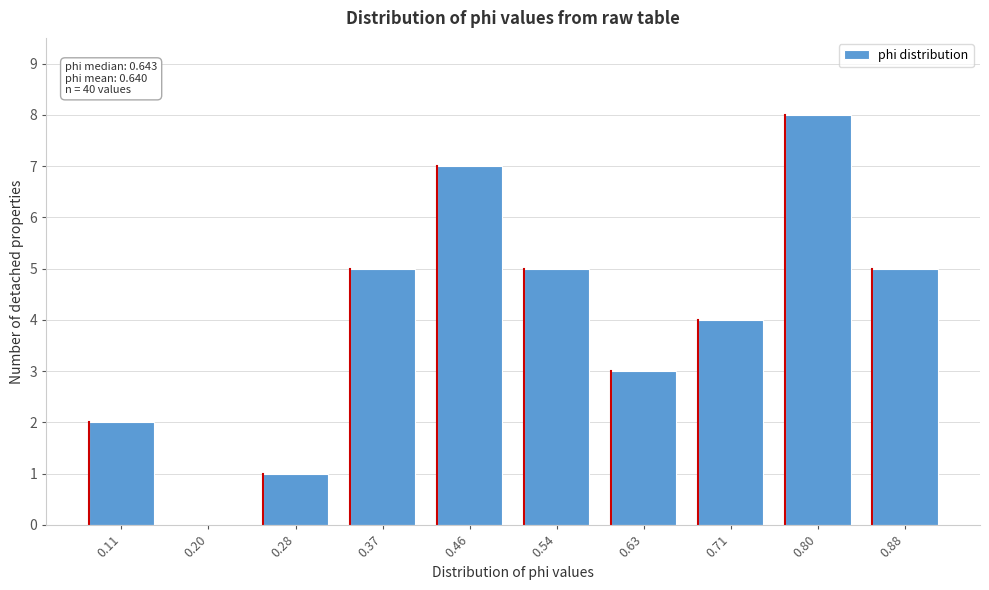

Reading right to left, transcribe all the data shown in this chart.

0.88=5	0.80=8	0.71=4	0.63=3	0.54=5	0.46=7	0.37=5	0.28=1	0.20=0	0.11=2